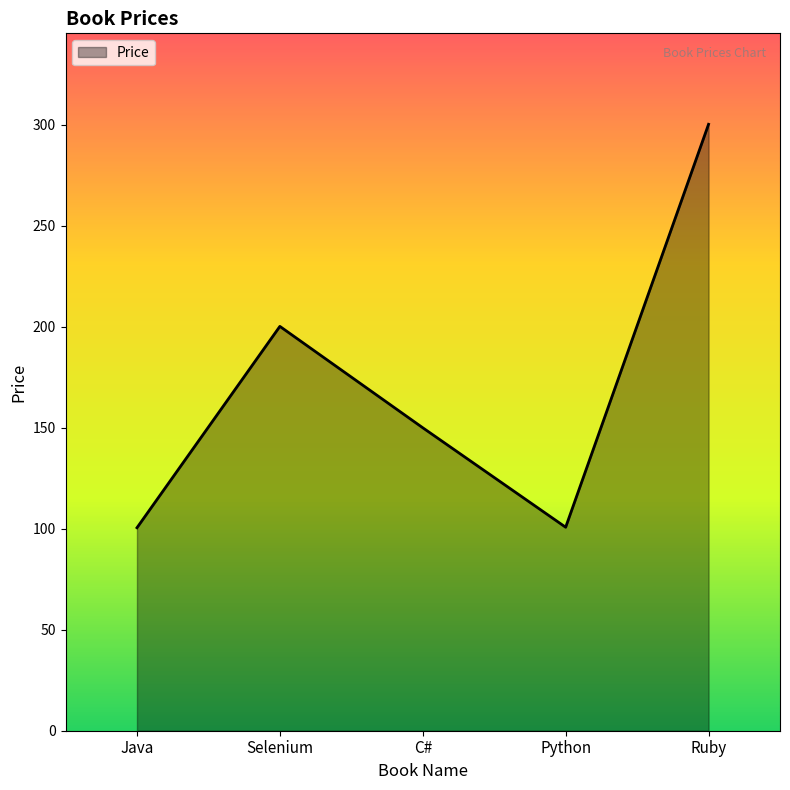

What is the difference between the second highest and minimum values?

99.7